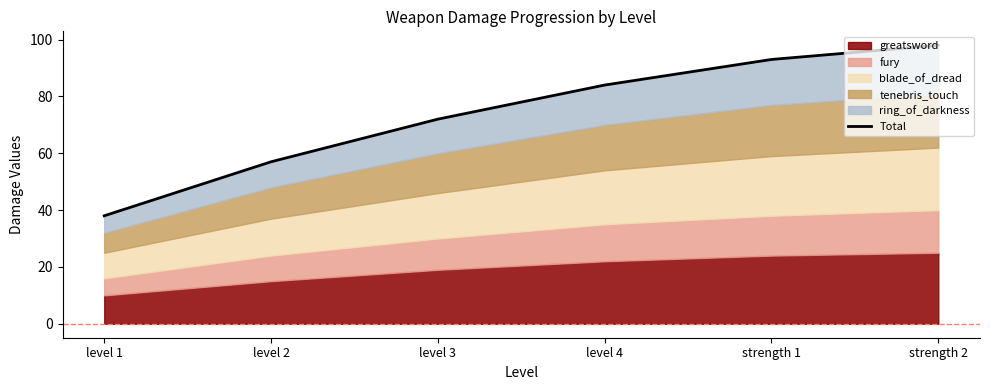

What is the difference between the second highest and second lowest values?

36